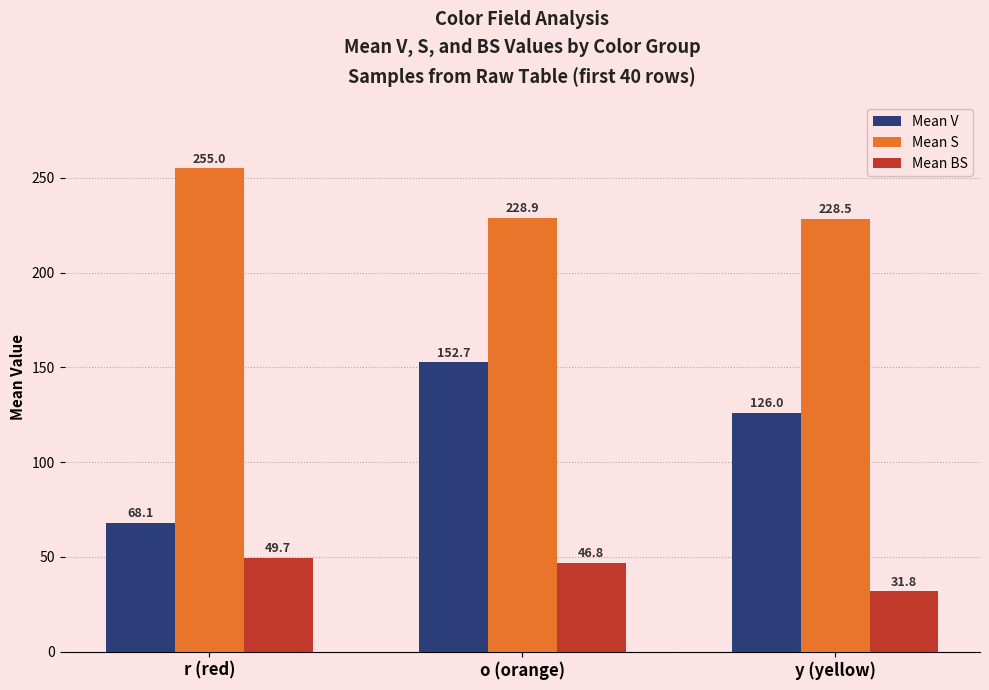

Reading left to right, extract all data points from this chart.

Mean V: r (red)=68.1	o (orange)=152.7	y (yellow)=126.0
Mean S: r (red)=255.0	o (orange)=228.9	y (yellow)=228.5
Mean BS: r (red)=49.7	o (orange)=46.8	y (yellow)=31.8